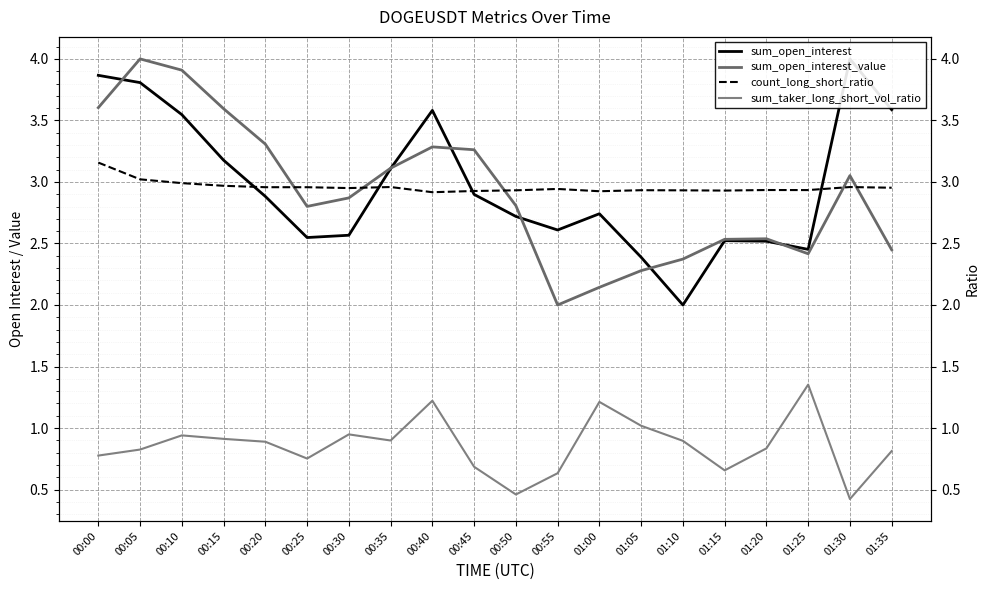

Reading left to right, list all the values displayed in this chart.

sum_open_interest: 3.9	3.8	3.5	3.2	2.9	2.5	2.6	3.1	3.6	2.9	2.7	2.6	2.7	2.4	2.0	2.5	2.5	2.5	4.0	3.6
sum_open_interest_value: 3.6	4.0	3.9	3.6	3.3	2.8	2.9	3.1	3.3	3.3	2.8	2.0	2.1	2.3	2.4	2.5	2.5	2.4	3.1	2.4
count_long_short_ratio: 3.2	3.0	3.0	3.0	3.0	3.0	3.0	3.0	2.9	2.9	2.9	2.9	2.9	2.9	2.9	2.9	2.9	2.9	3.0	3.0
sum_taker_long_short_vol_ratio: 0.8	0.8	0.9	0.9	0.9	0.8	0.9	0.9	1.2	0.7	0.5	0.6	1.2	1.0	0.9	0.7	0.8	1.4	0.4	0.8